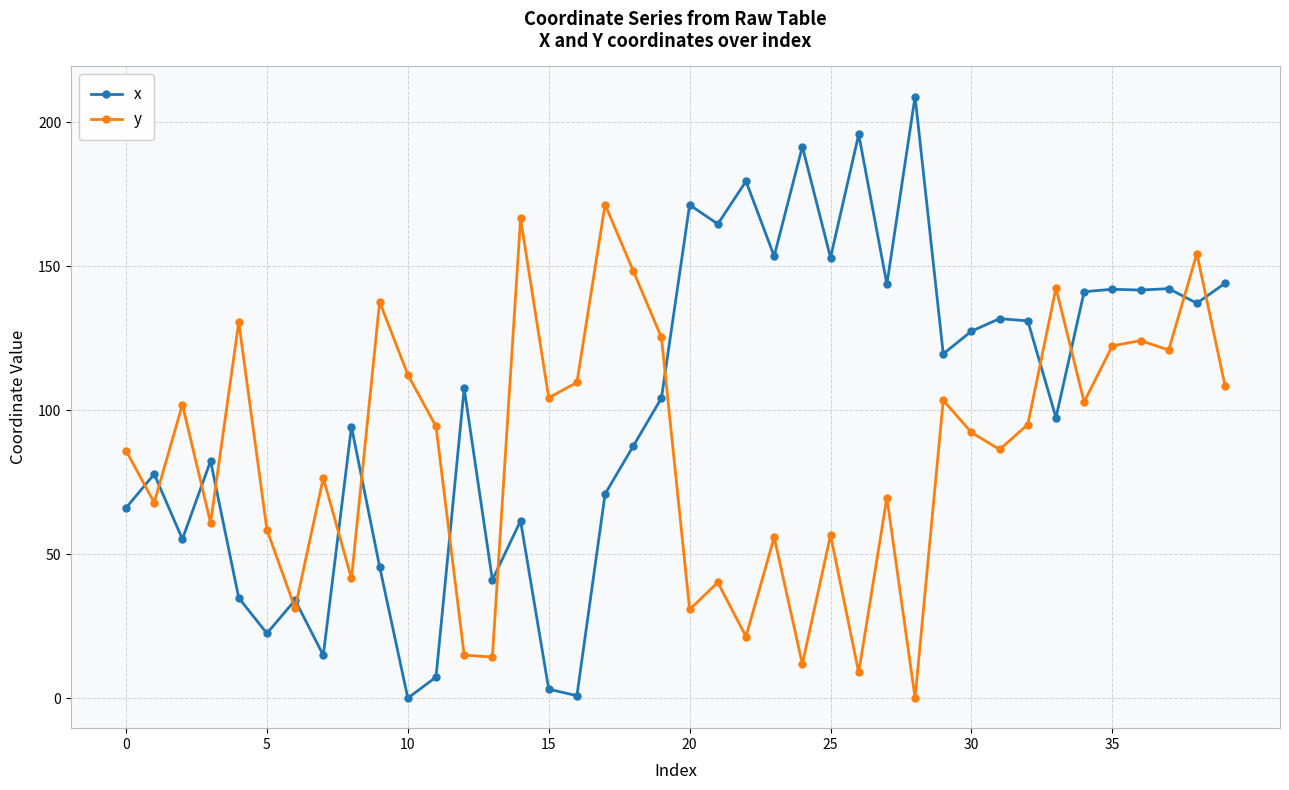

List the series in order of their peak value, highest first.

x, y